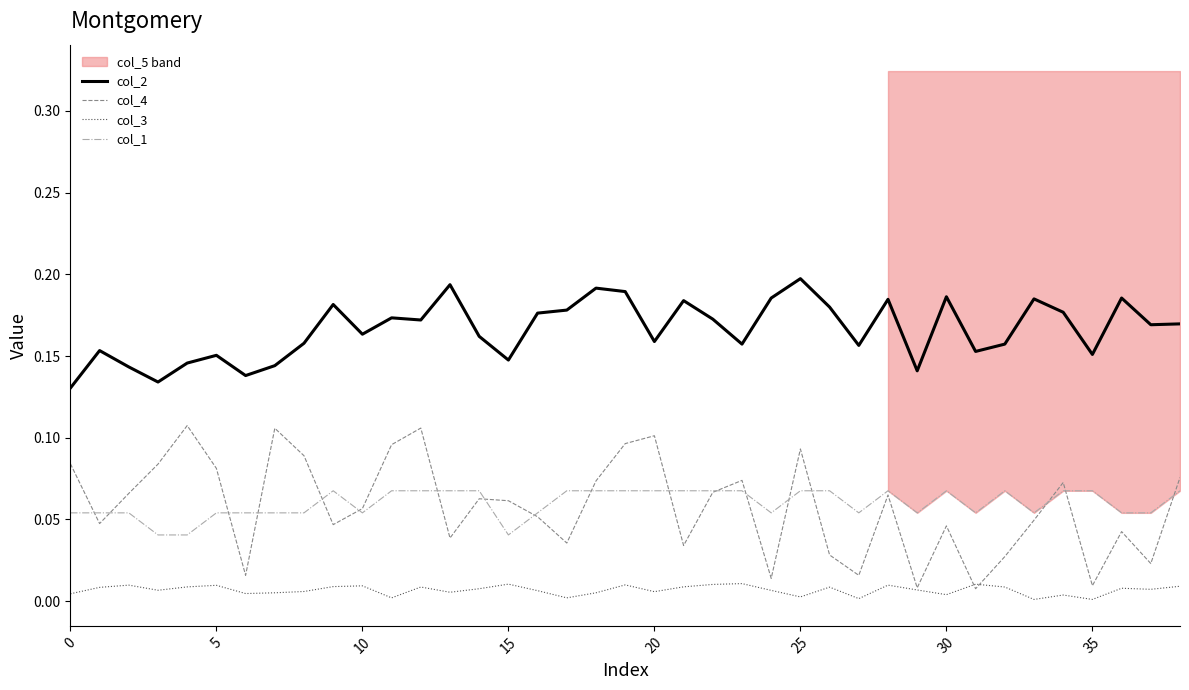

The value of col_1 at 14 is 0.1. True or false?

True